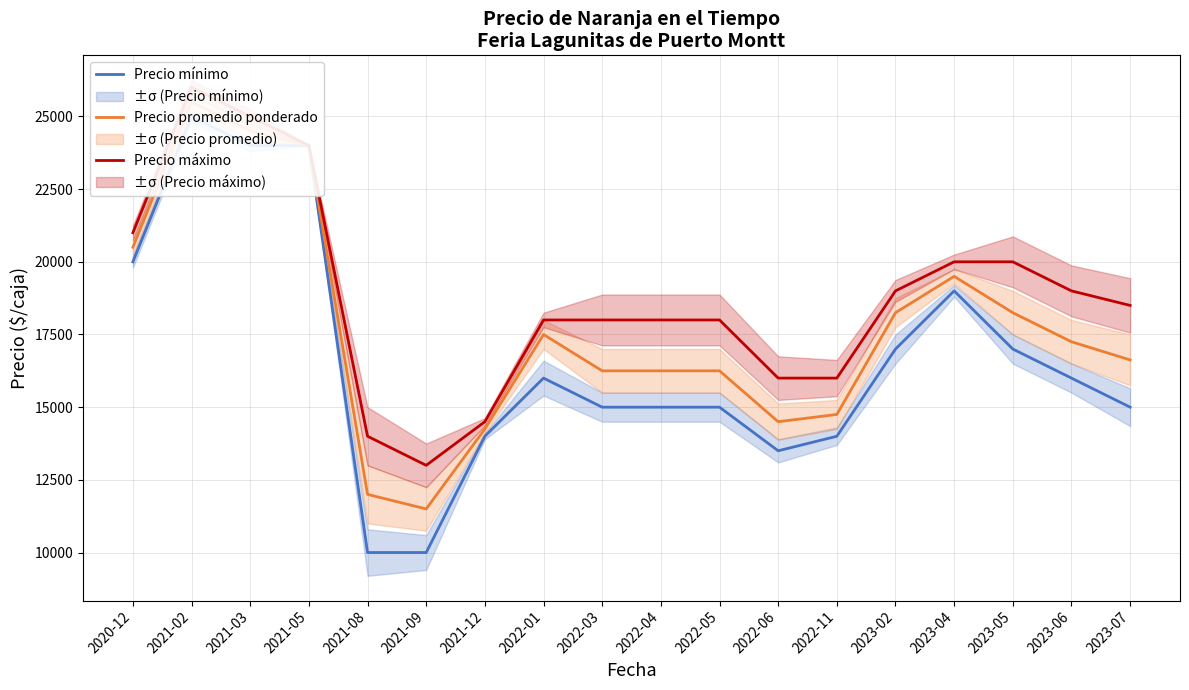

What is the label of the 2nd point from the left?

2021-02